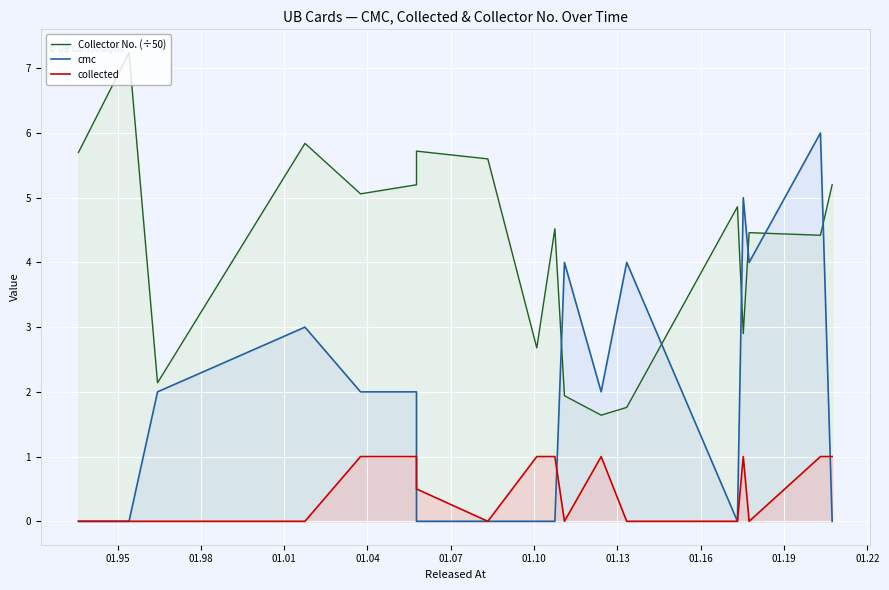

What is the sum of all Collector No. (÷50) values?

76.9